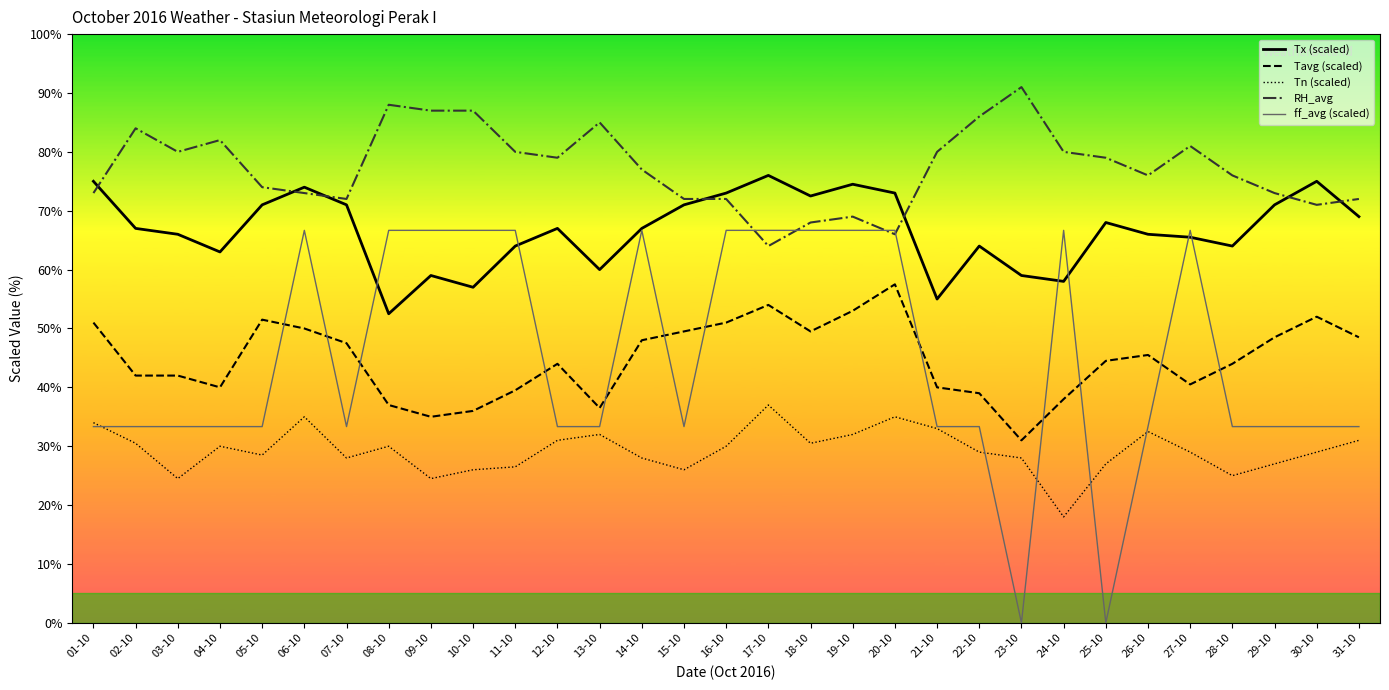

True or false: RH_avg and Tavg (scaled) cross at least once.

False